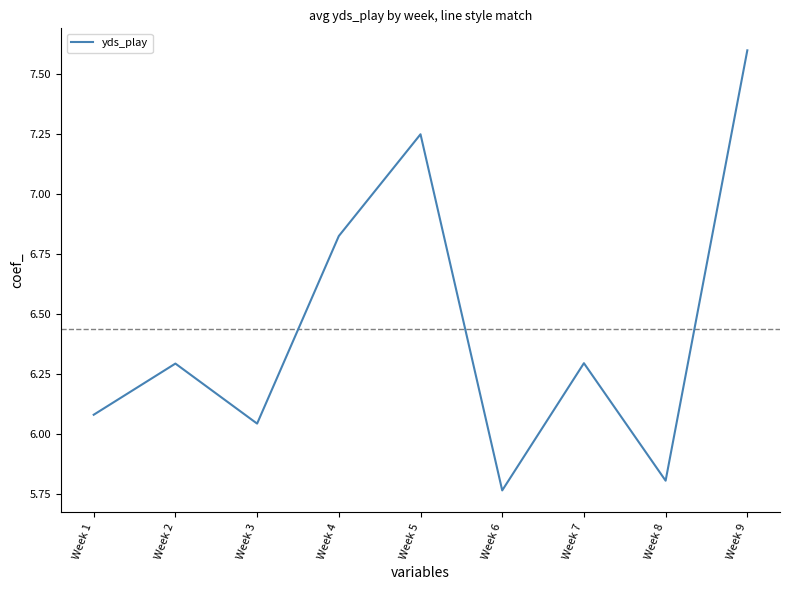

What is the greatest value displayed?

7.6